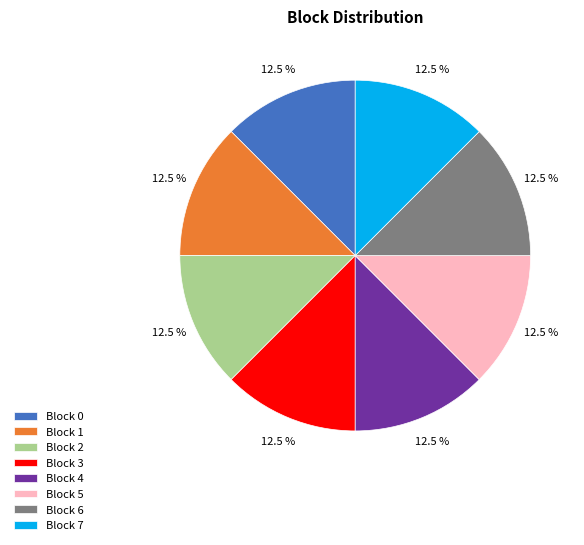

What is the ratio of the value at Block 6 to the value at Block 7?

1.0